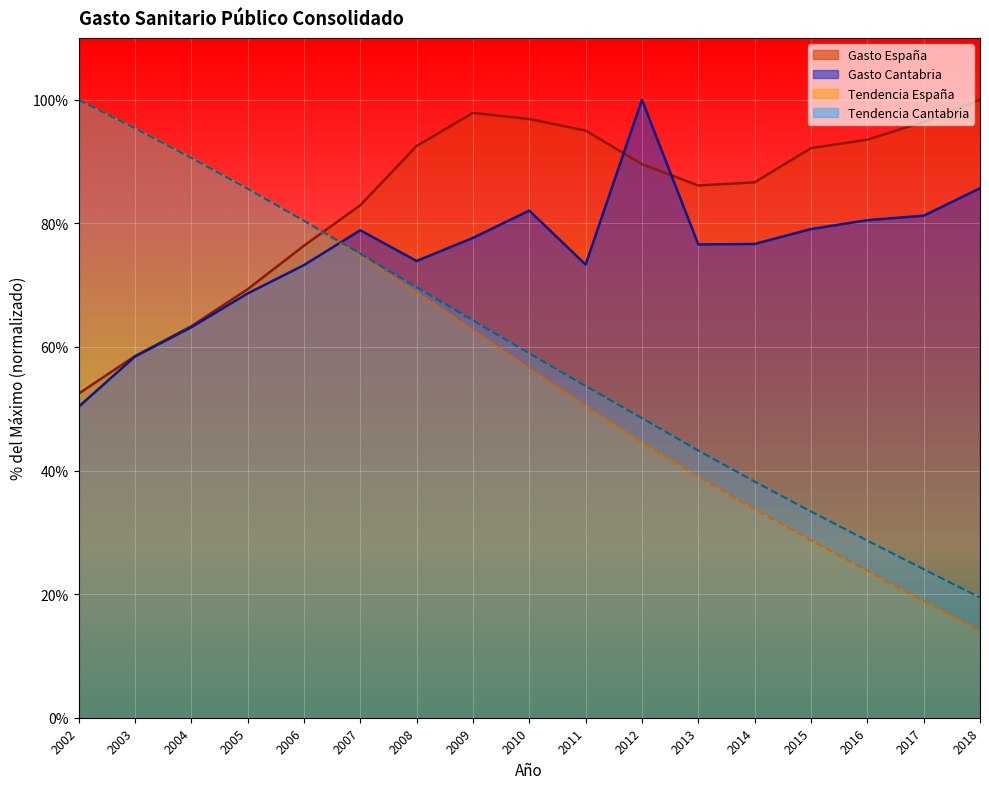

True or false: Gasto Cantabria has more than 2 points higher than both neighbors.

True